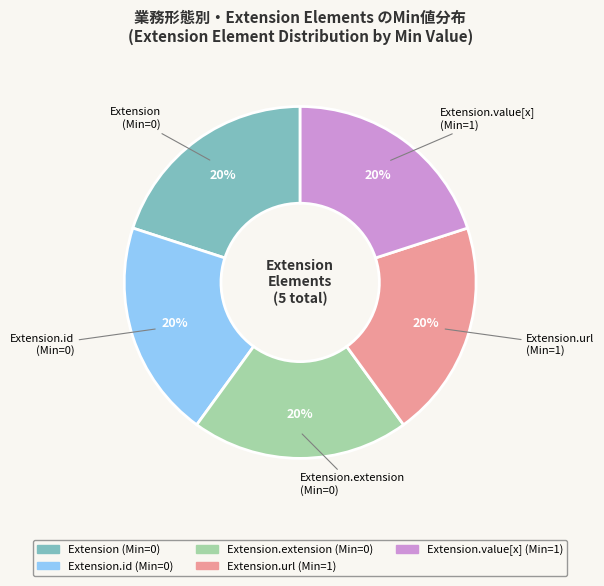

How many slices are in this pie chart?

5